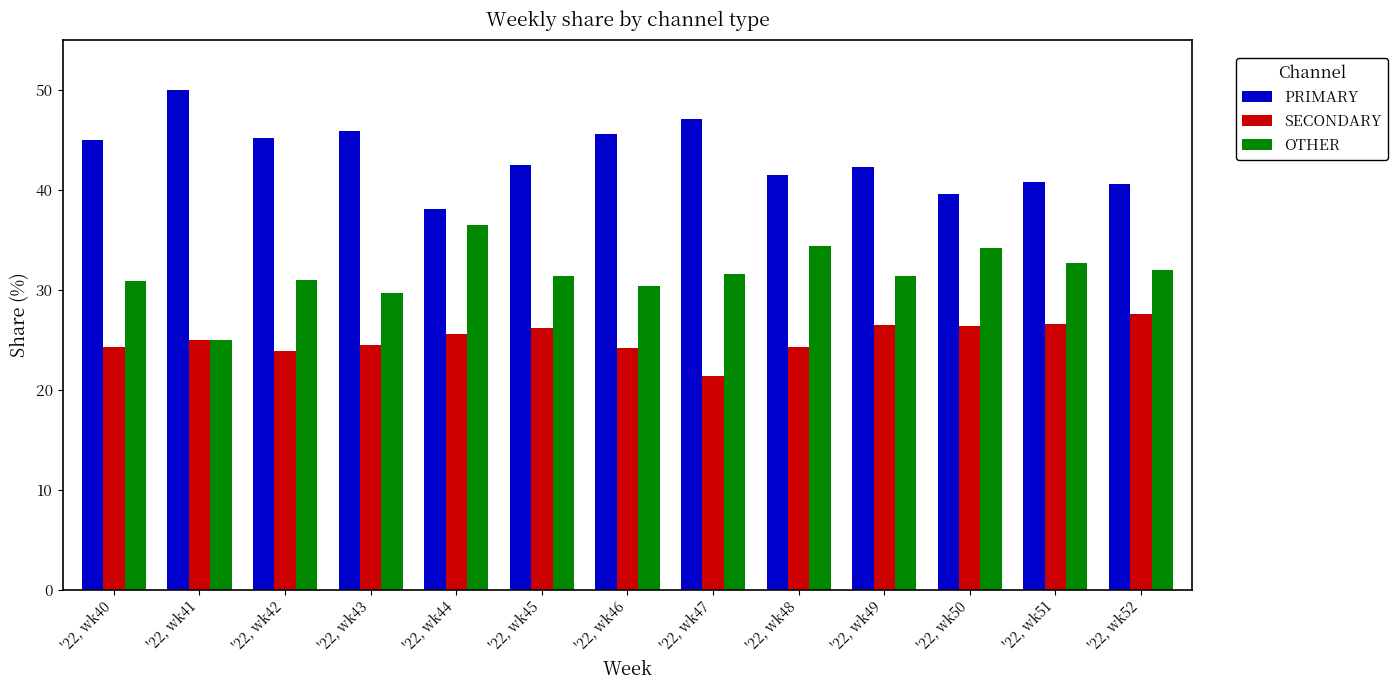

What is the sum of all SECONDARY values?

325.9